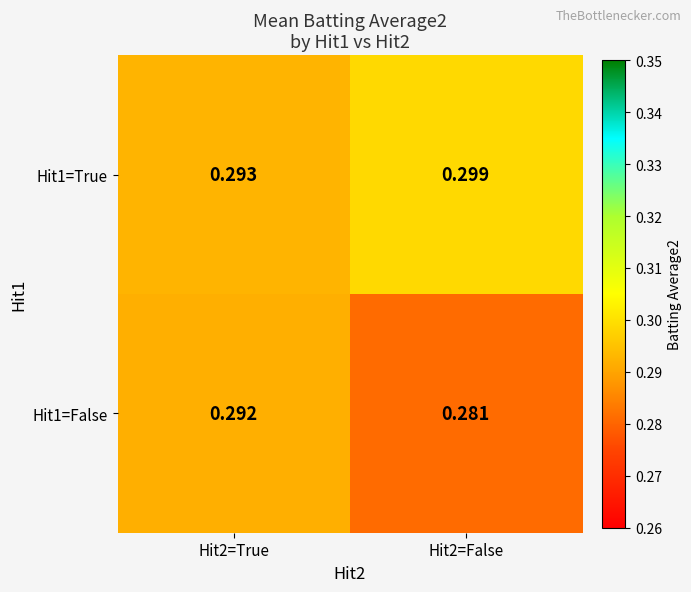

Is the value of Hit1=True at Hit2=False greater than the value of Hit1=False at Hit2=True?

Yes